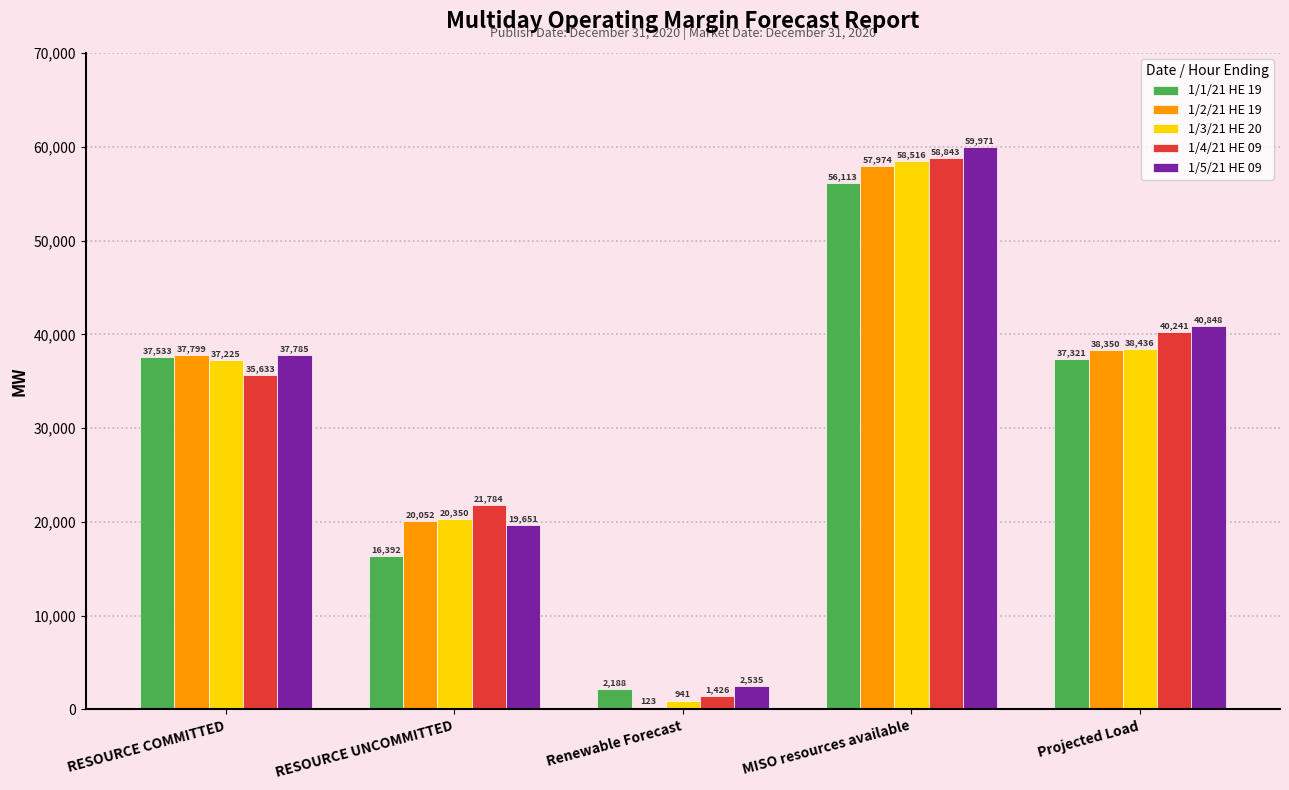

Which label corresponds to the largest value in the chart?

MISO resources available